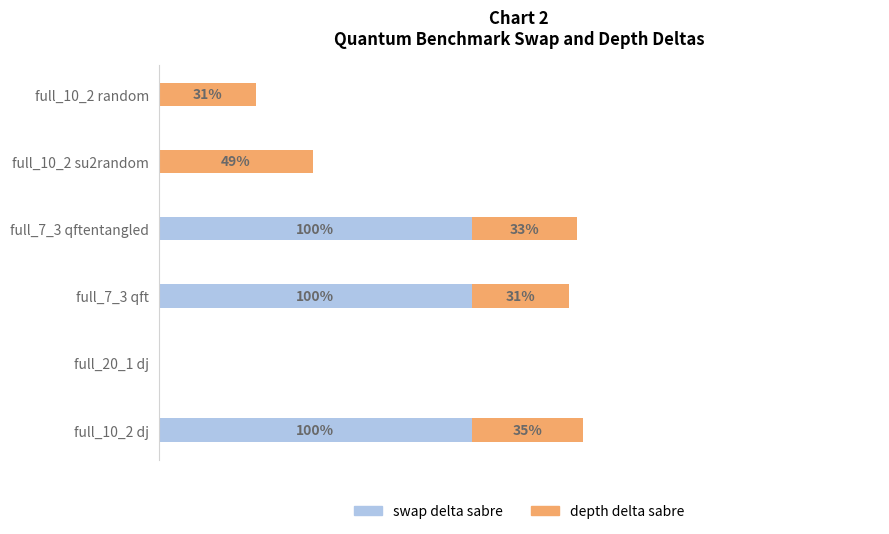

At which category is the sum across all series the highest?

full_10_2 dj